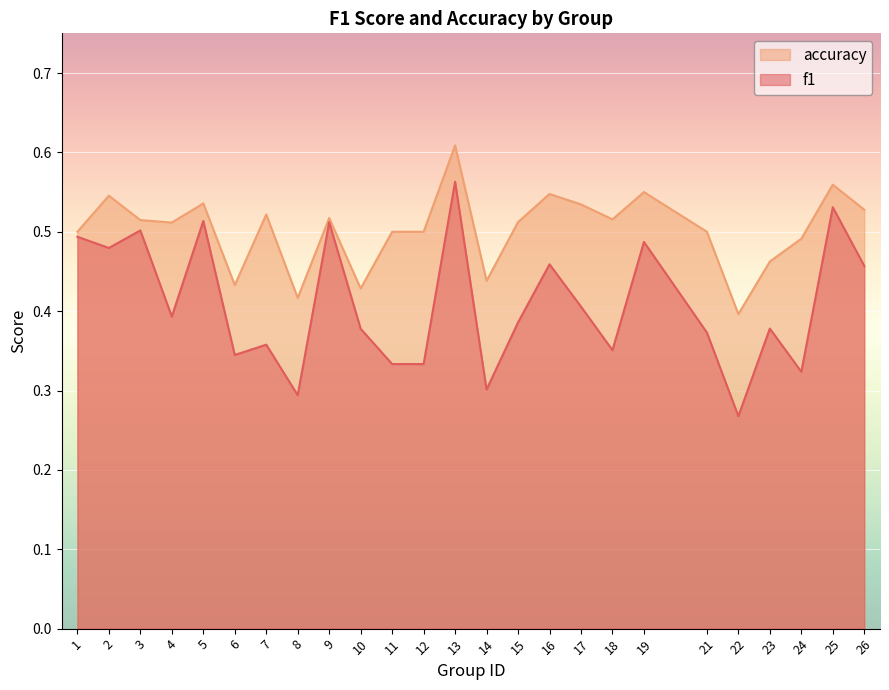

What is the minimum value for accuracy?

0.4